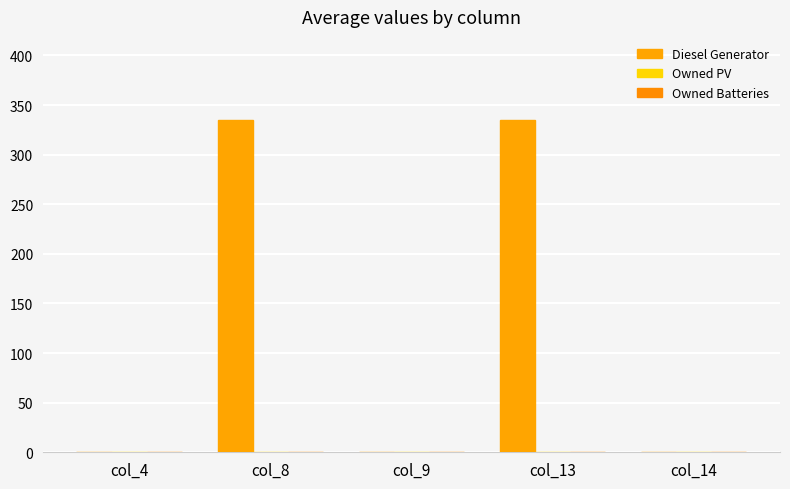

Count the number of categories in the chart.

5